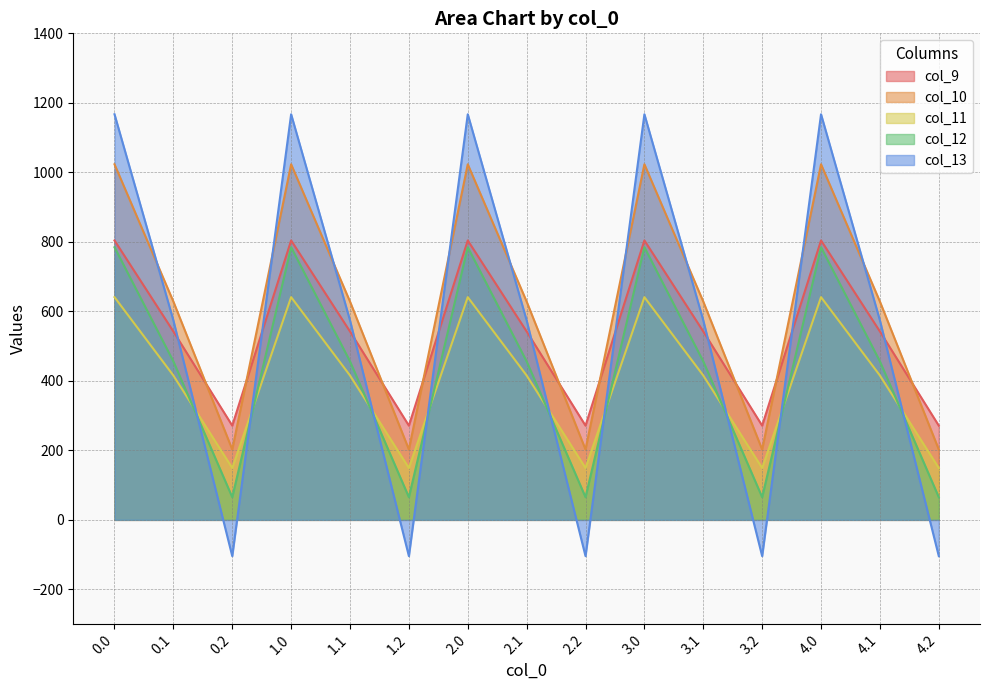

How many lines are shown in the chart?

5